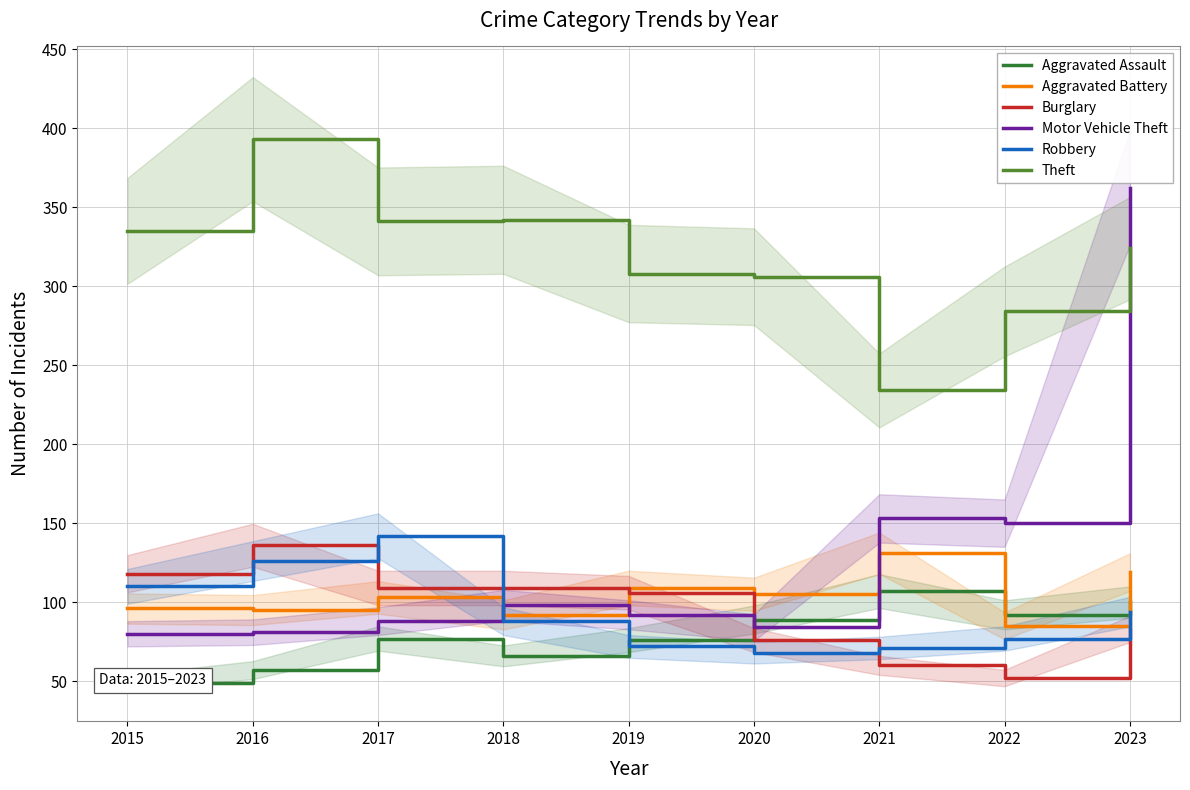

Which has a higher value, 2018 or 2016?

2018